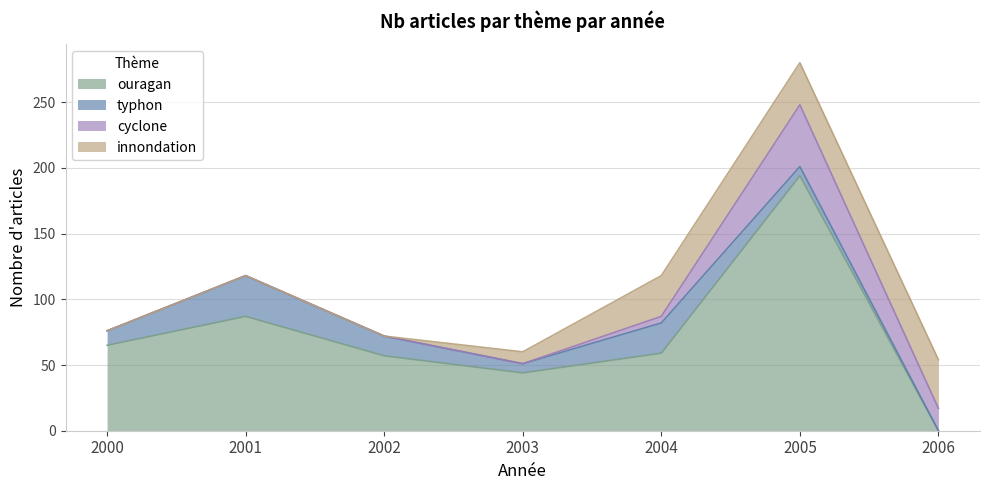

At which category is the sum across all series the highest?

2005